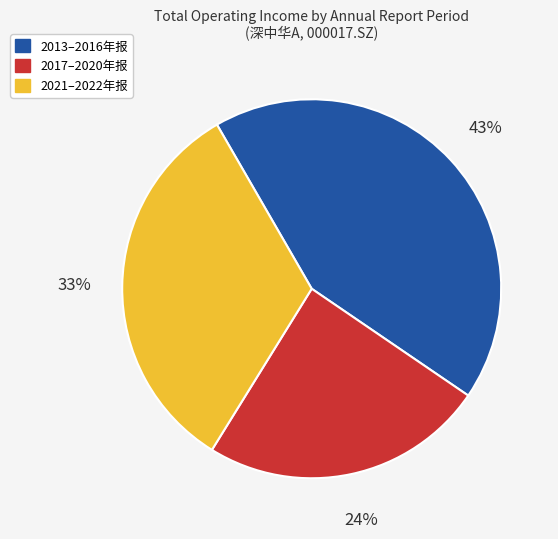

Count the number of slices in the pie.

3